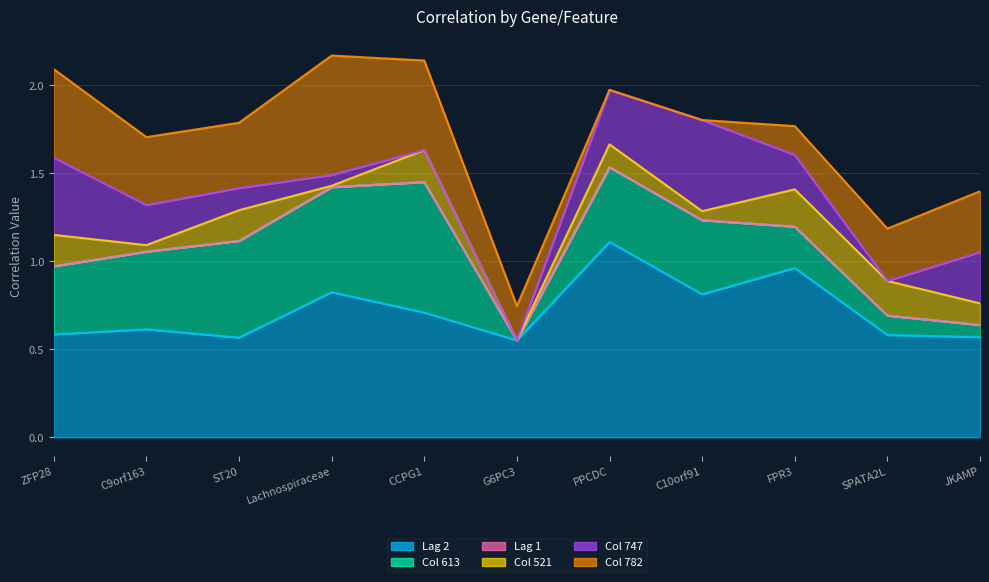

How many lines are shown in the chart?

6